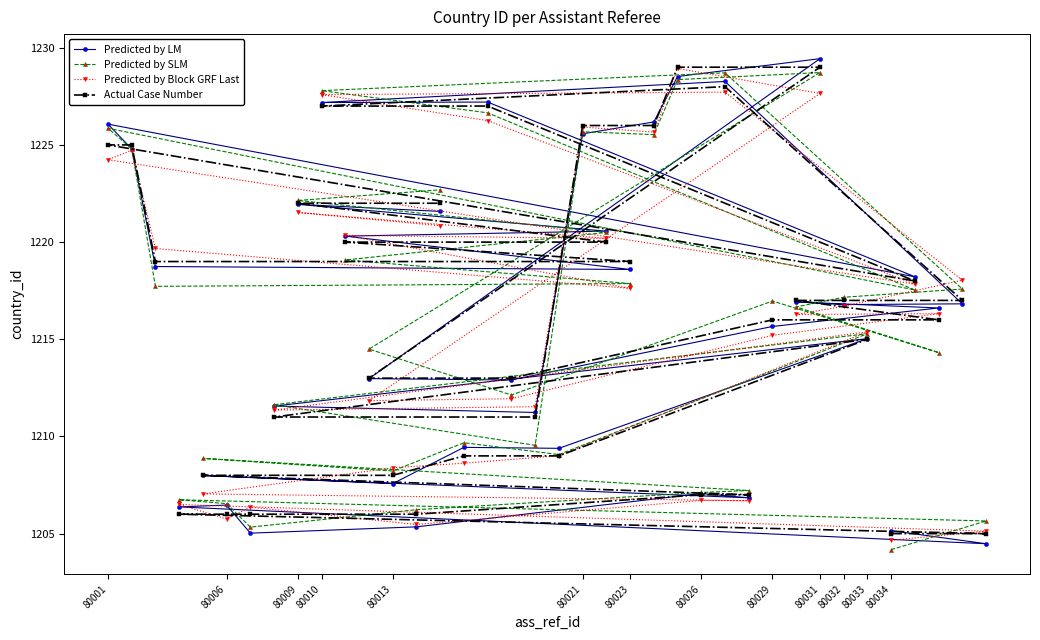

Does the chart have visible grid lines?

No